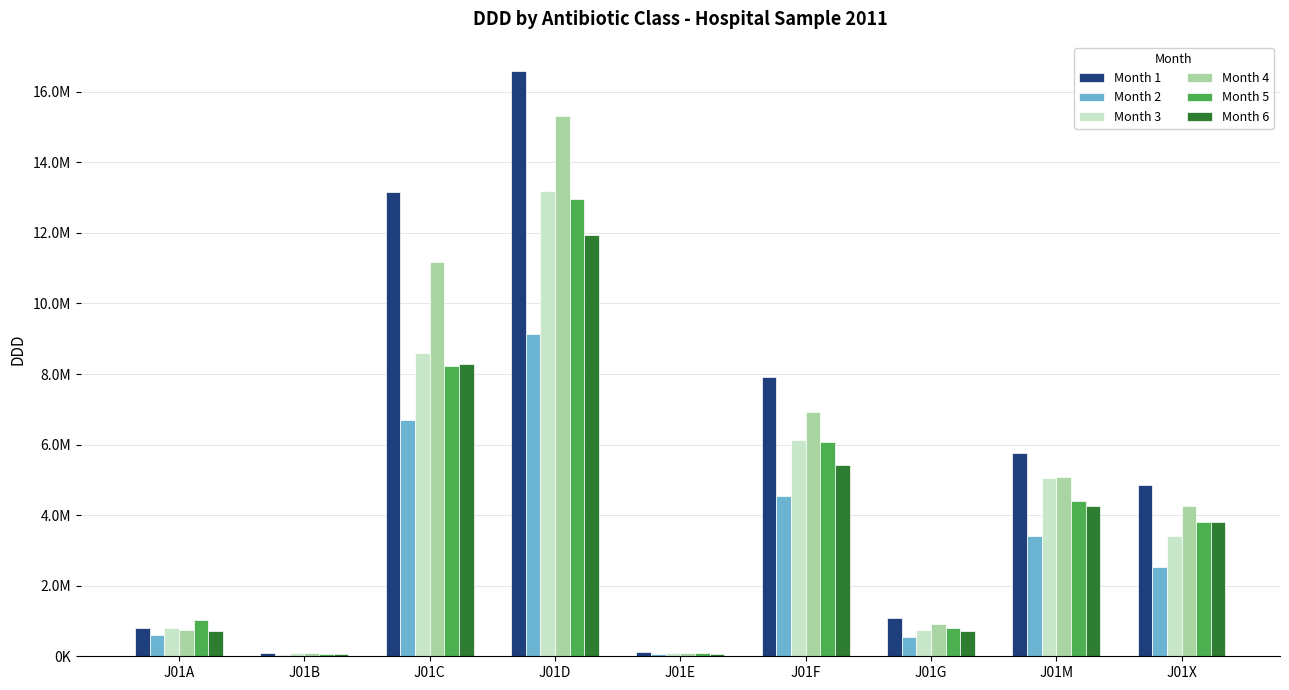

Is the value of Month 6 at J01D greater than the value of Month 2 at J01F?

Yes